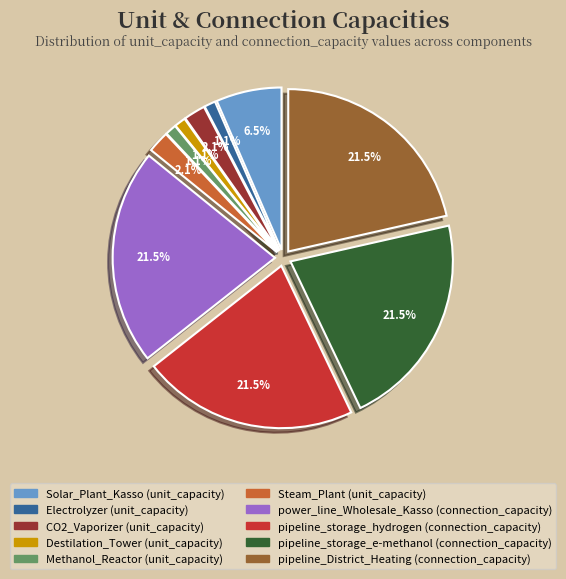

What percentage is NOT represented by pipeline_storage_hydrogen (connection_capacity)?

78.5%